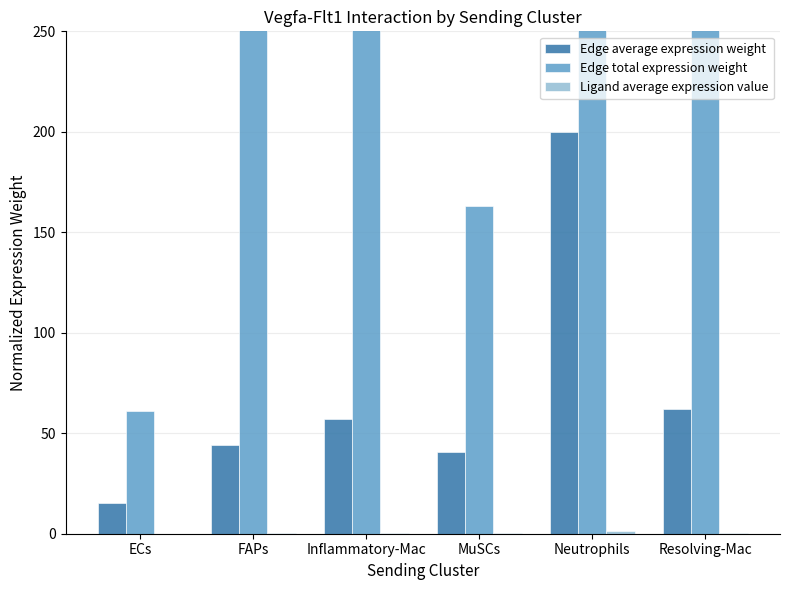

How many data points in Edge average expression weight are less than 57?

3